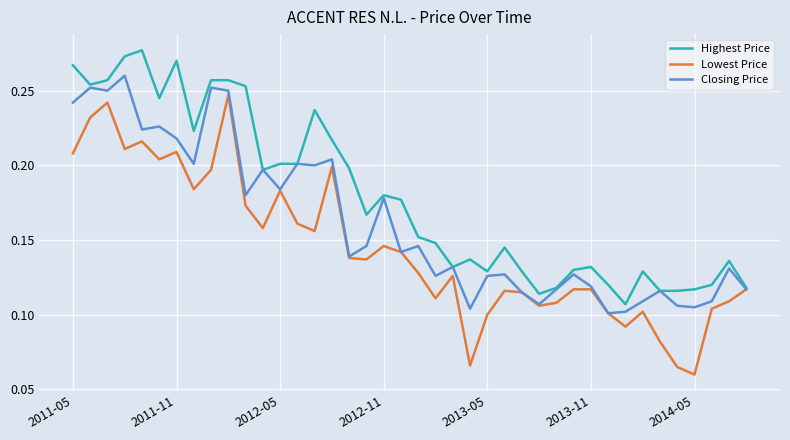

Which series has the largest range (max minus min)?

Lowest Price